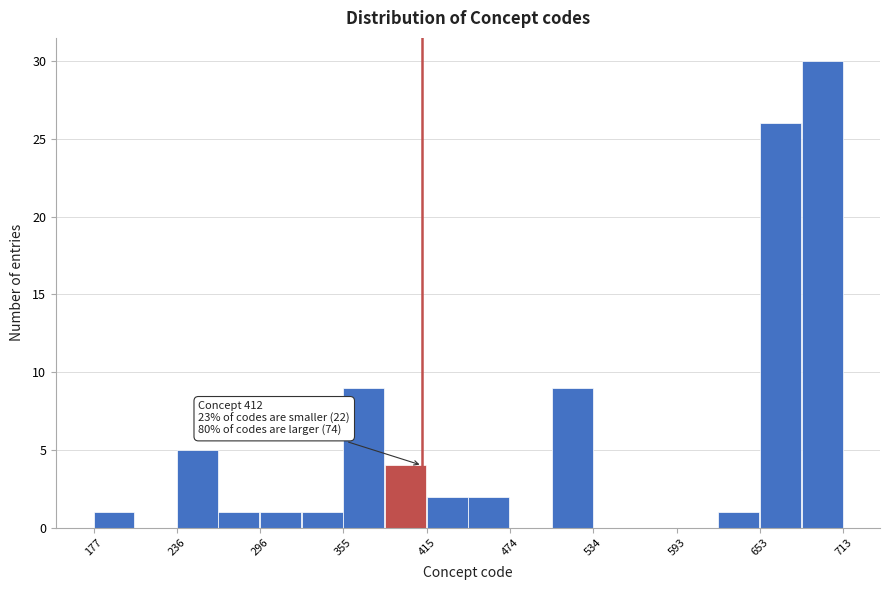

Read against the x-axis, roughly where is the centre of the tallest bar?

700